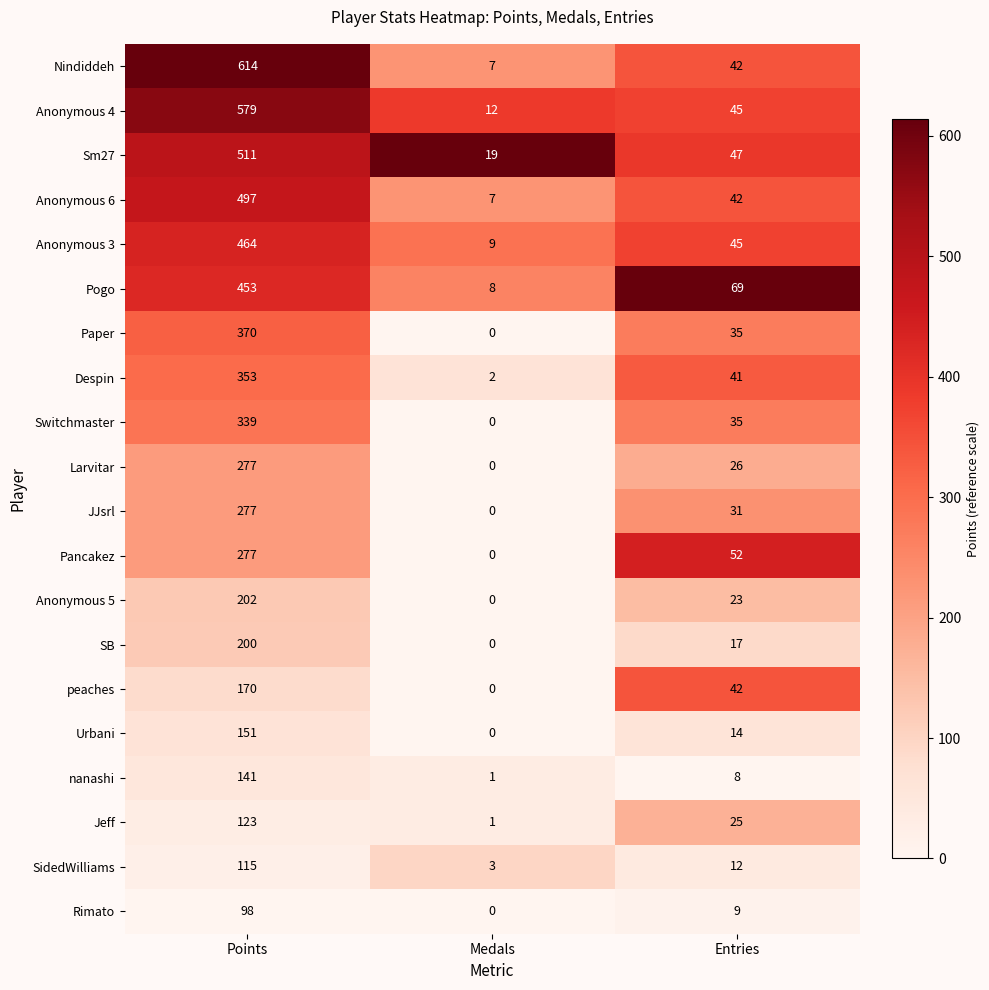

What is the maximum value shown in the chart?

614